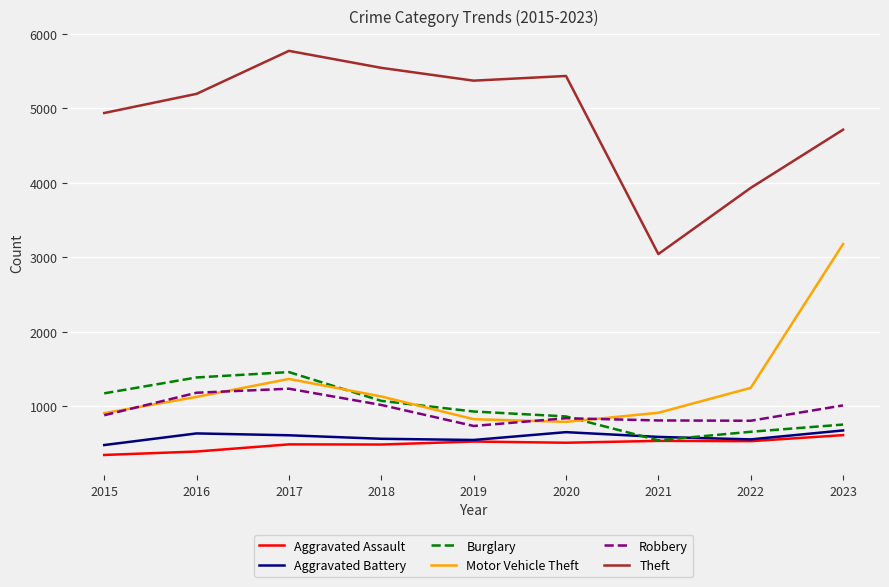

True or false: Aggravated Battery has more than 0 interior local peaks.

True